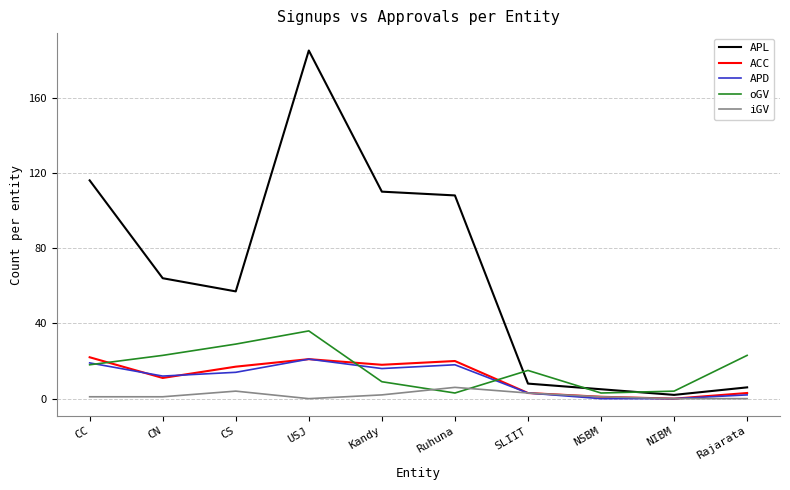

Which series has the widest spread of values?

APL